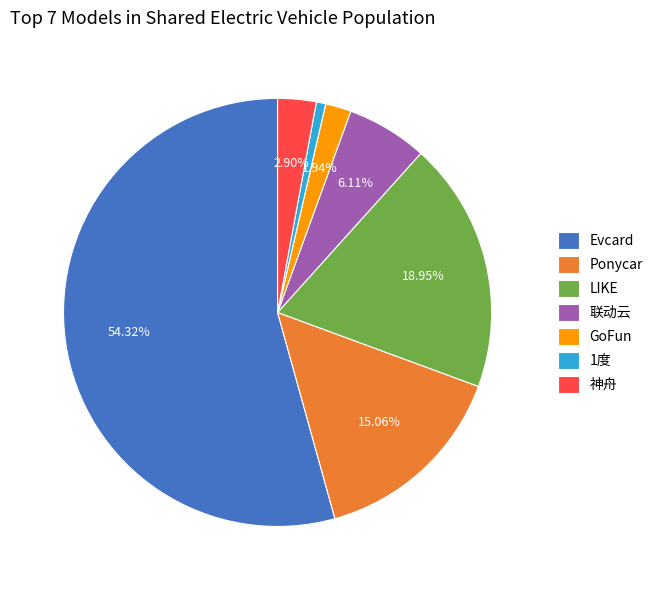

The 1度 slice represents 1% of the pie. True or false?

True